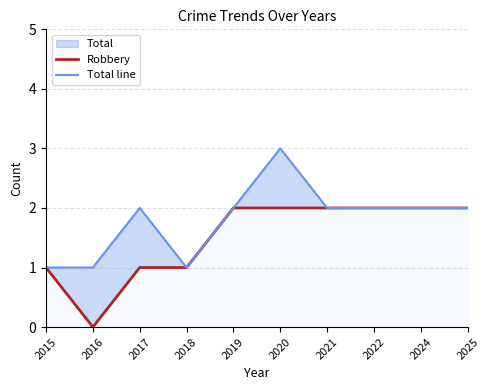

True or false: Robbery and Total line cross at least once.

False